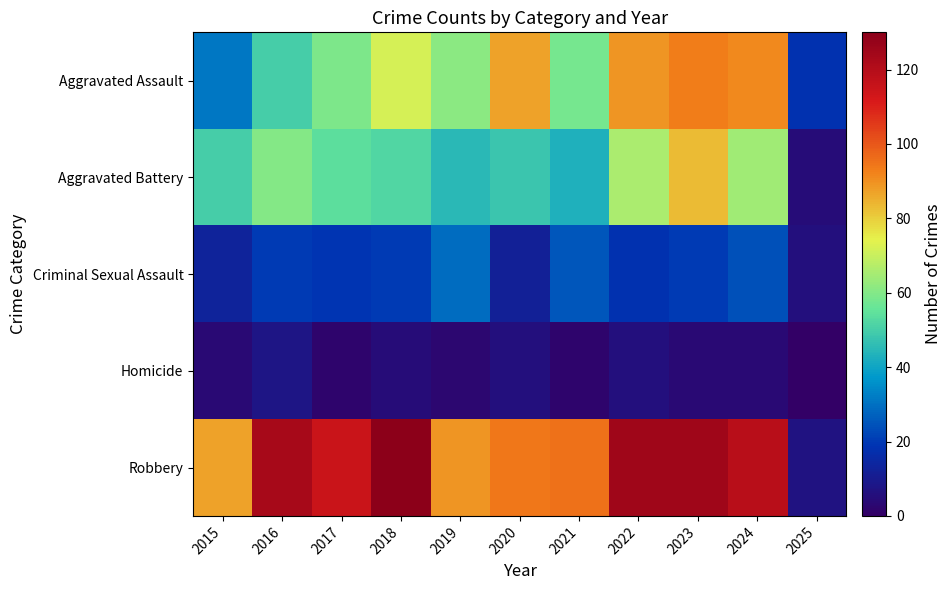

Which series changed the most between 2017 and 2020?

Aggravated Assault